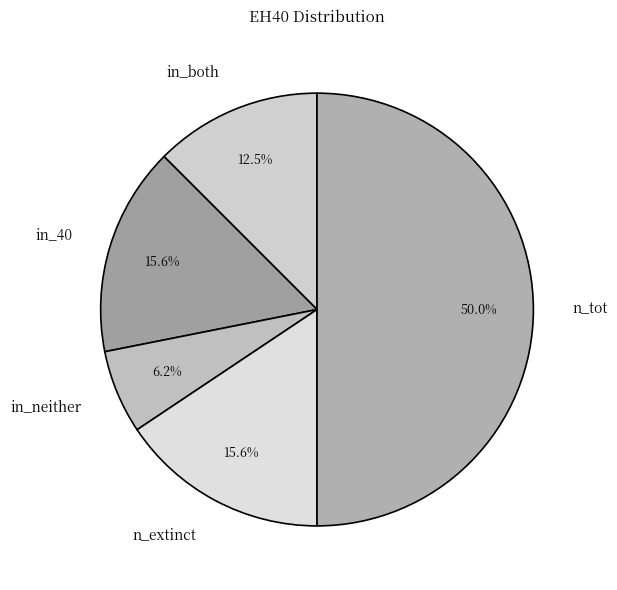

Which slice is the smallest?

in_neither